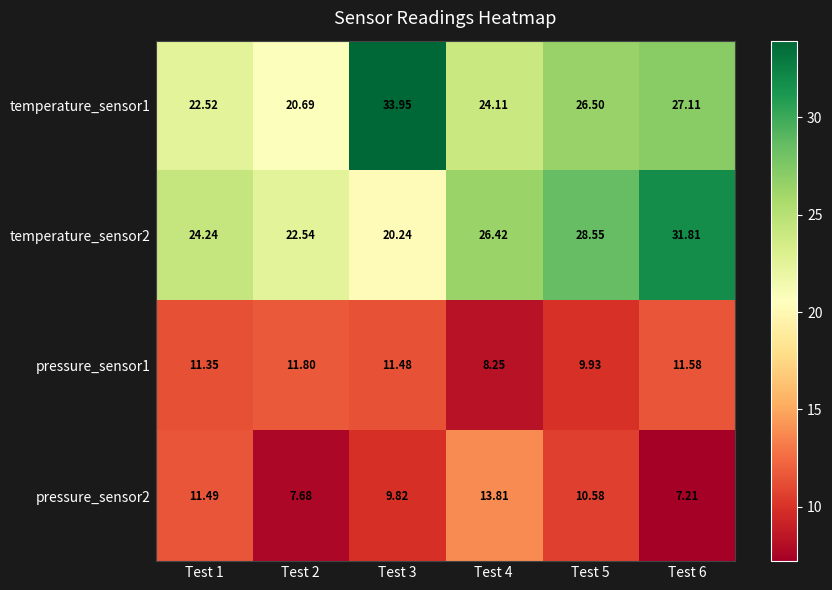

Is the value of pressure_sensor1 at Test 6 greater than the value of pressure_sensor2 at Test 5?

Yes